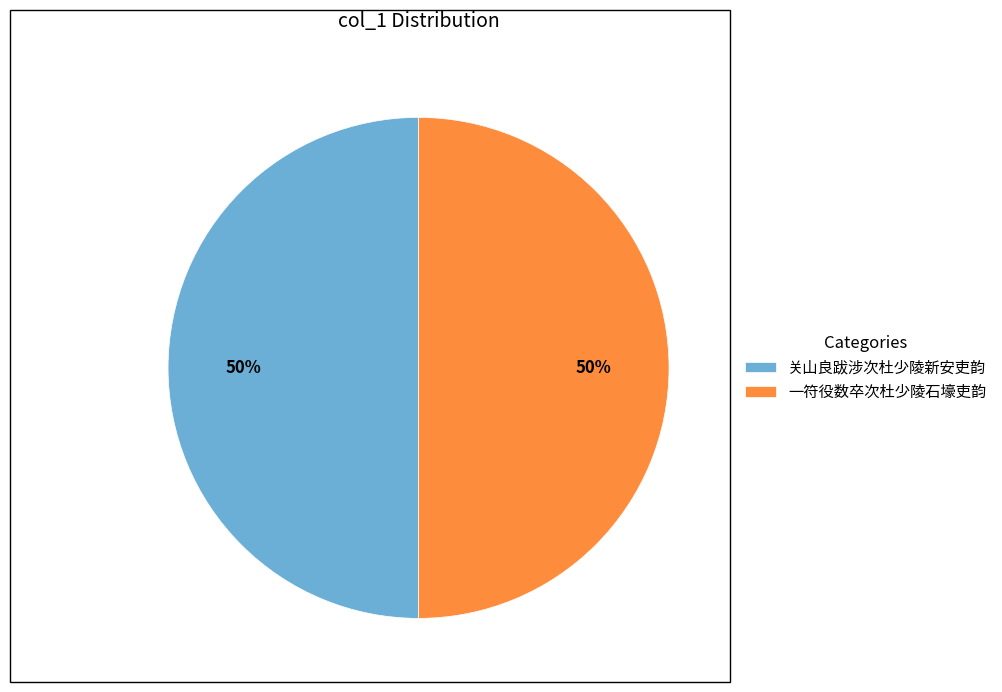

What is the ratio of the value at 一符役数卒次杜少陵石壕吏韵 to the value at 关山良跋涉次杜少陵新安吏韵?

1.0